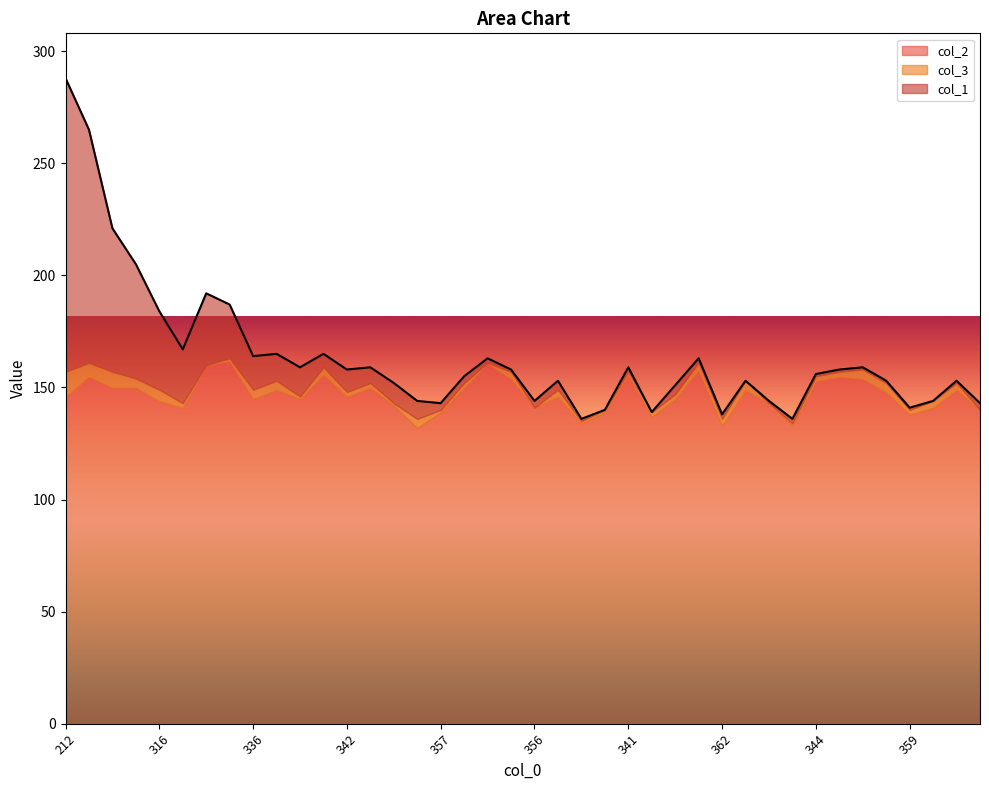

What is the difference between the maximum and second lowest values in the col_2 series?

29